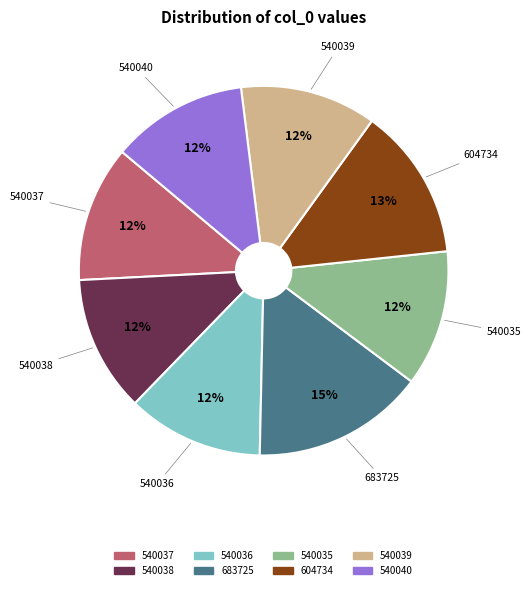

What is the ratio of the value at 604734 to the value at 540036?

1.1